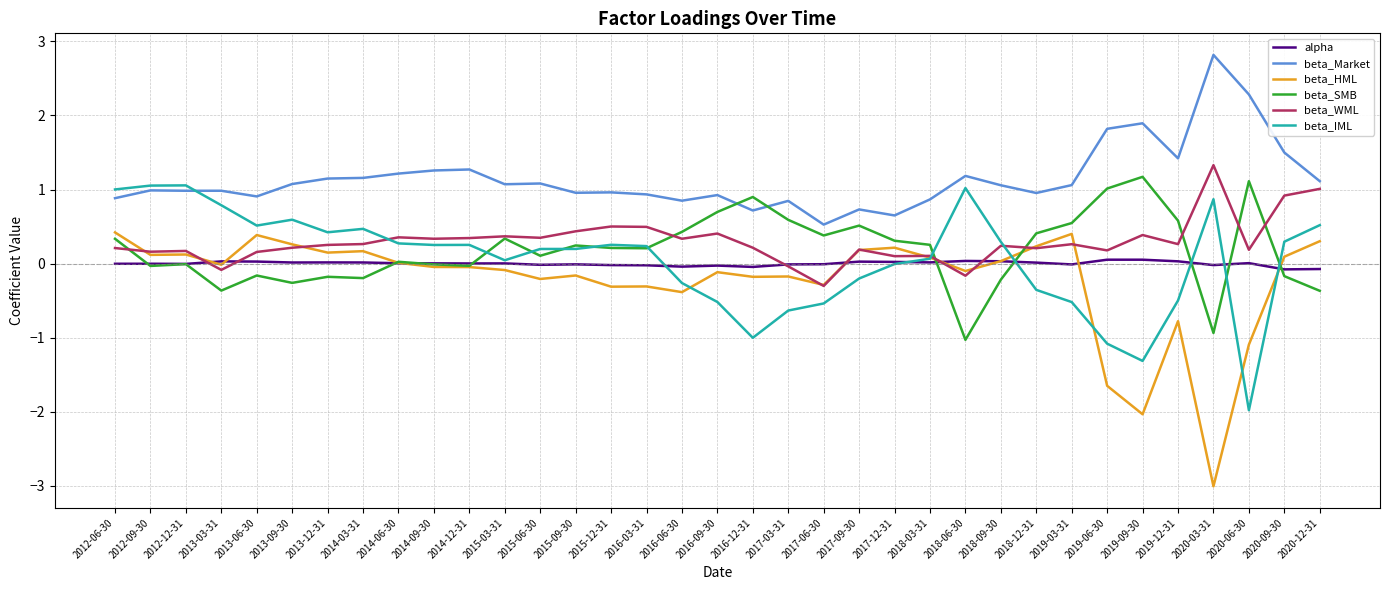

Which series changed the most between 2014-06-30 and 2020-06-30?

beta_IML